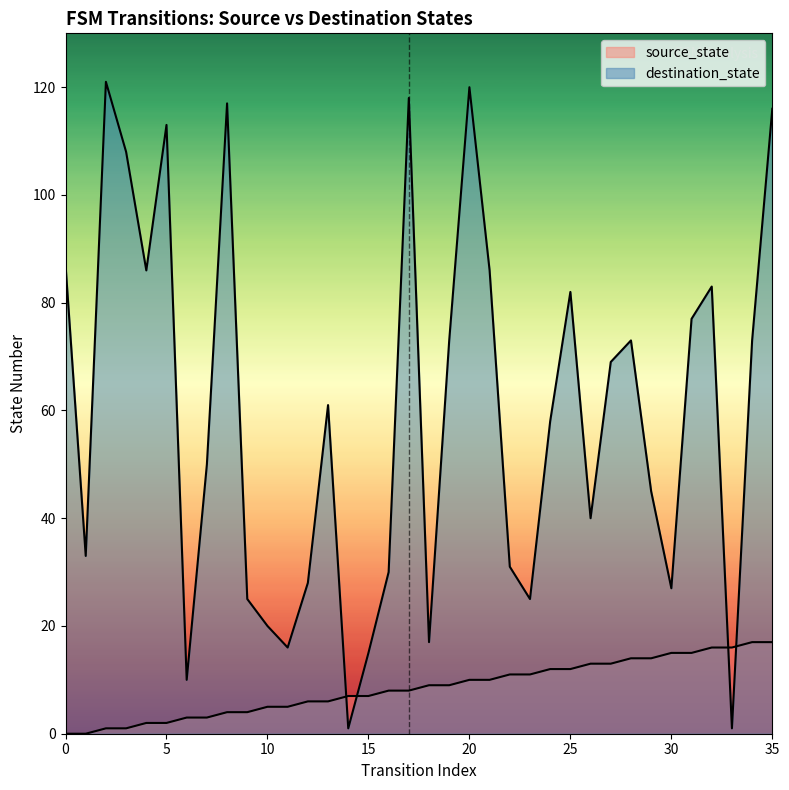

What is the sum of all destination_state values?

2135